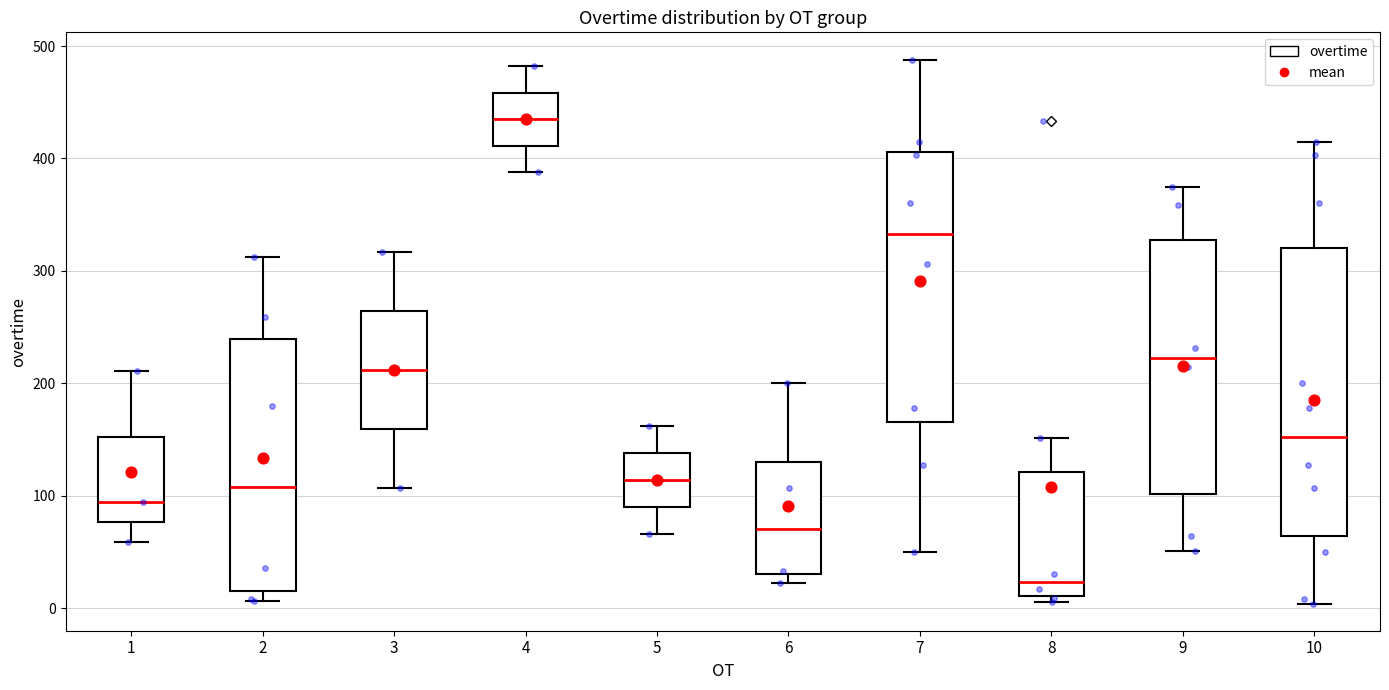

Reading left to right, read every box against the y-axis: the position of its median line, the range the box covers, and the ends of its whiskers. The values are not printed on the chart, so give them approximately, as read against the axis.

1: median 90, box 80 to 150, whiskers 60 to 210
2: median 110, box 20 to 240, whiskers 10 to 310
3: median 210, box 160 to 260, whiskers 110 to 320
4: median 440, box 410 to 460, whiskers 390 to 480
5: median 110, box 90 to 140, whiskers 70 to 160
6: median 70, box 30 to 130, whiskers 20 to 200
7: median 330, box 170 to 410, whiskers 50 to 490
8: median 20, box 10 to 120, whiskers 10 (just below the box's lower edge) to 150
9: median 220, box 100 to 330, whiskers 50 to 380
10: median 150, box 60 to 320, whiskers 0 to 420